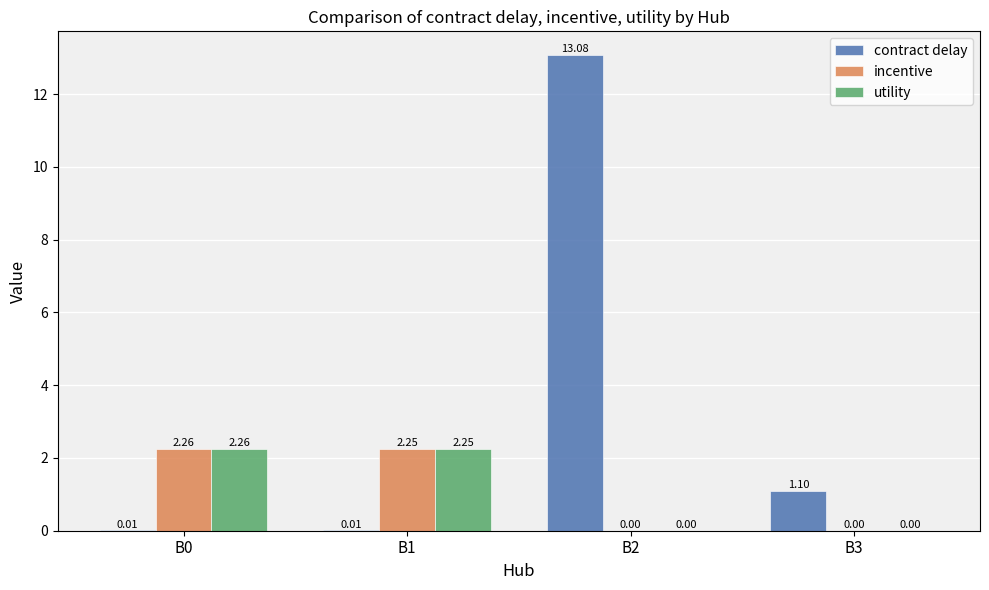

How many groups of bars are there?

4